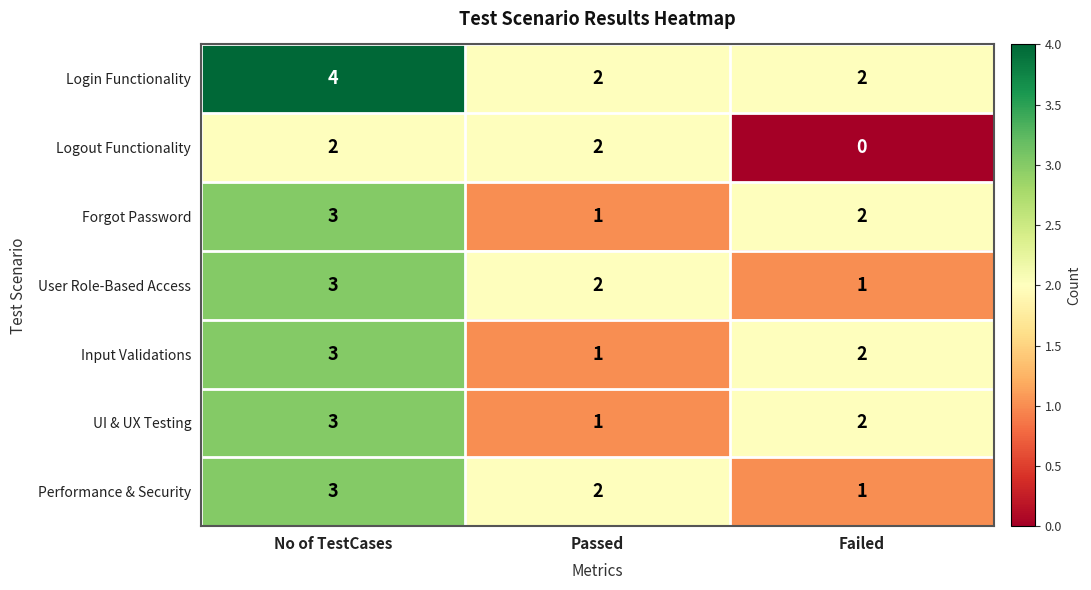

Is the value of Performance & Security at Passed greater than the value of Login Functionality at No of TestCases?

No